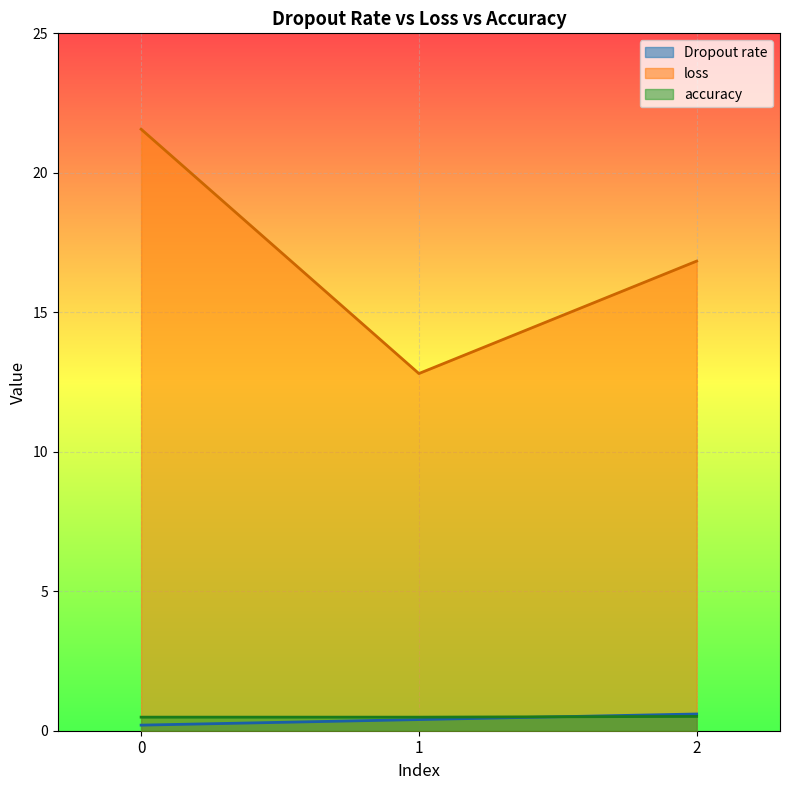

What is the difference between the loss values at 0 and 1?

8.8